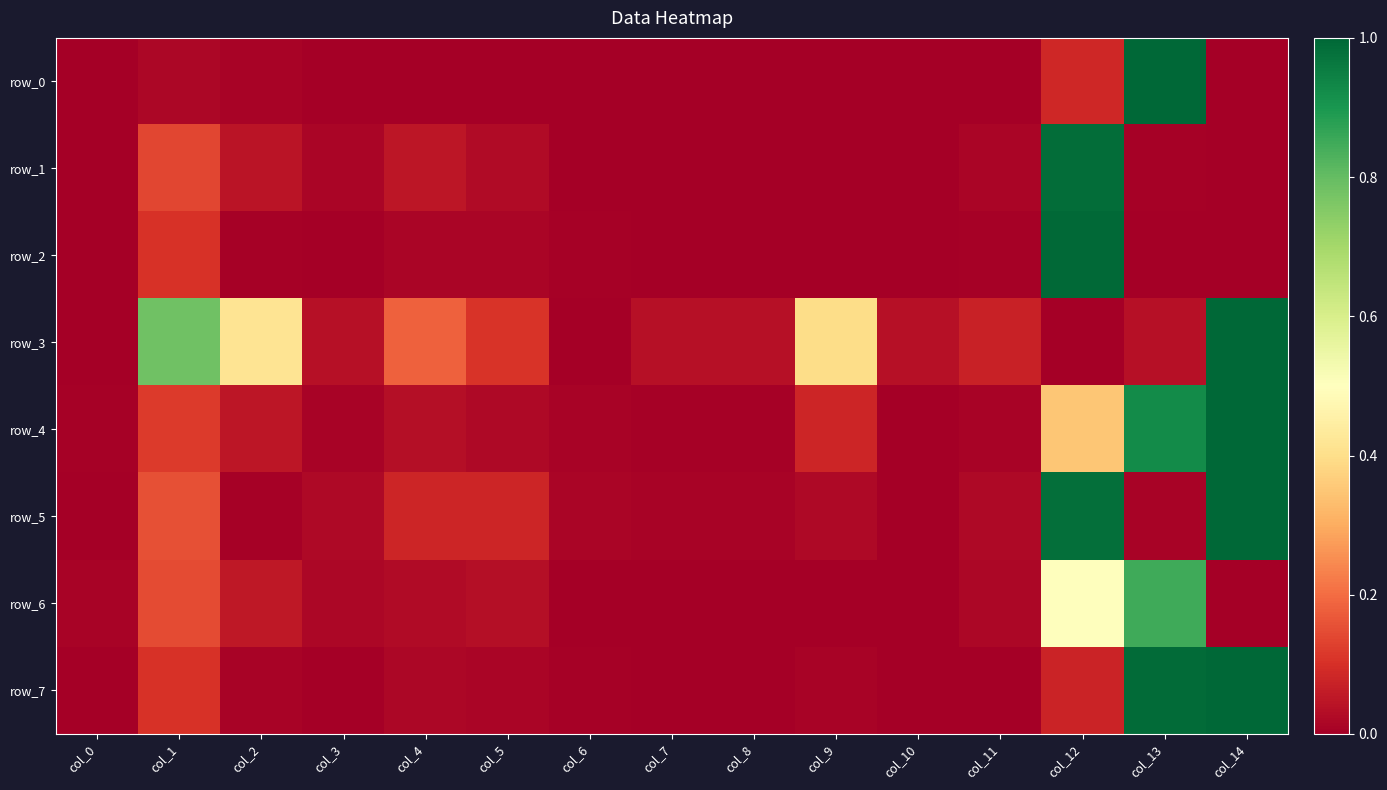

Is the value of row_2 at col_7 greater than the value of row_4 at col_1?

No